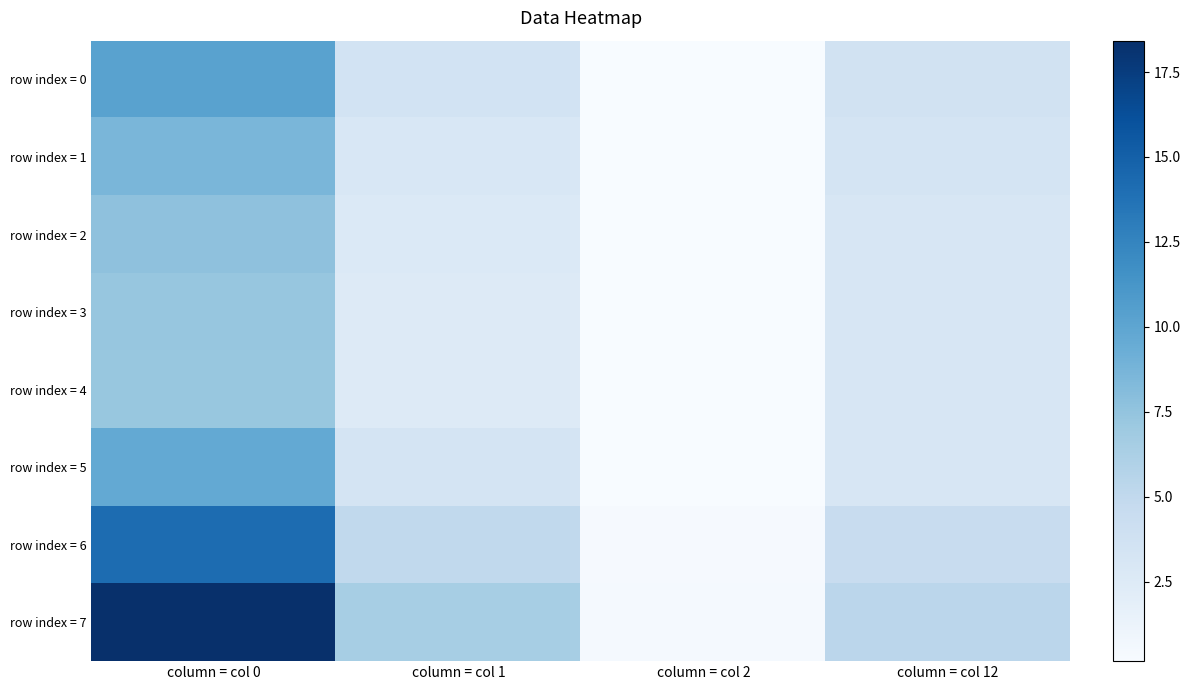

How many distinct data groups are displayed?

8